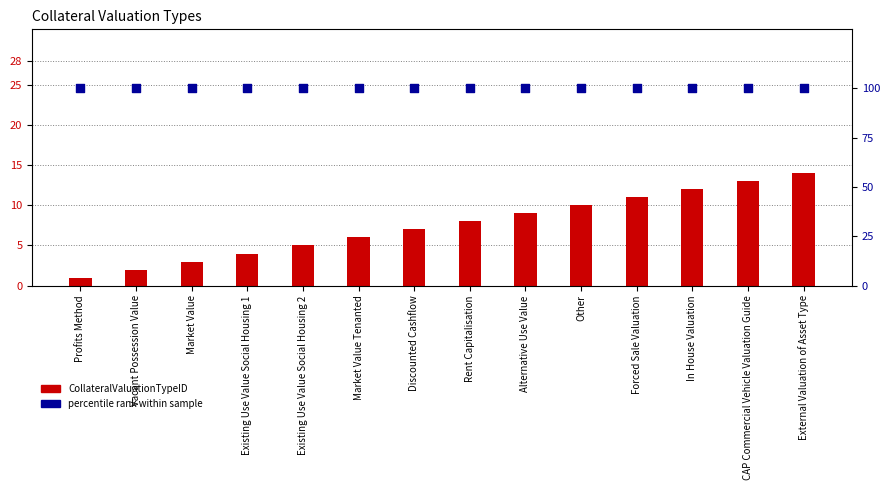

What is the total value across all series at Profits Method?

101